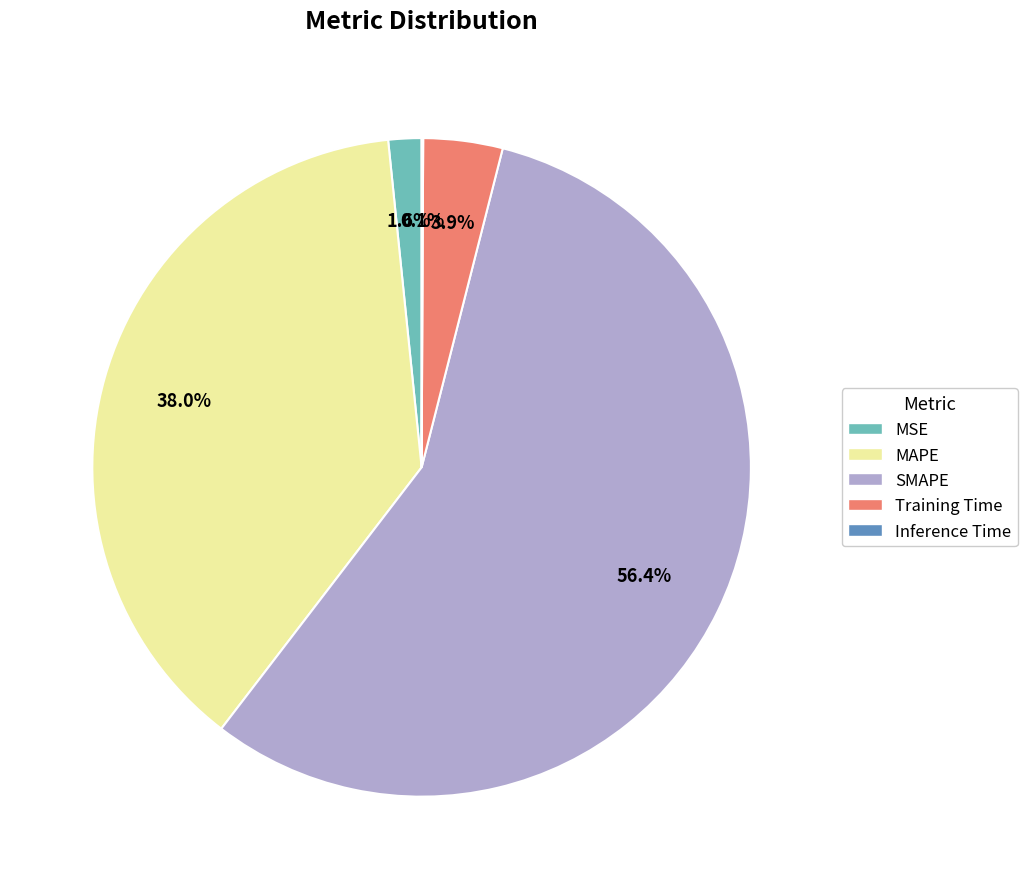

Combined, do MSE and Training Time account for over 50%?

No